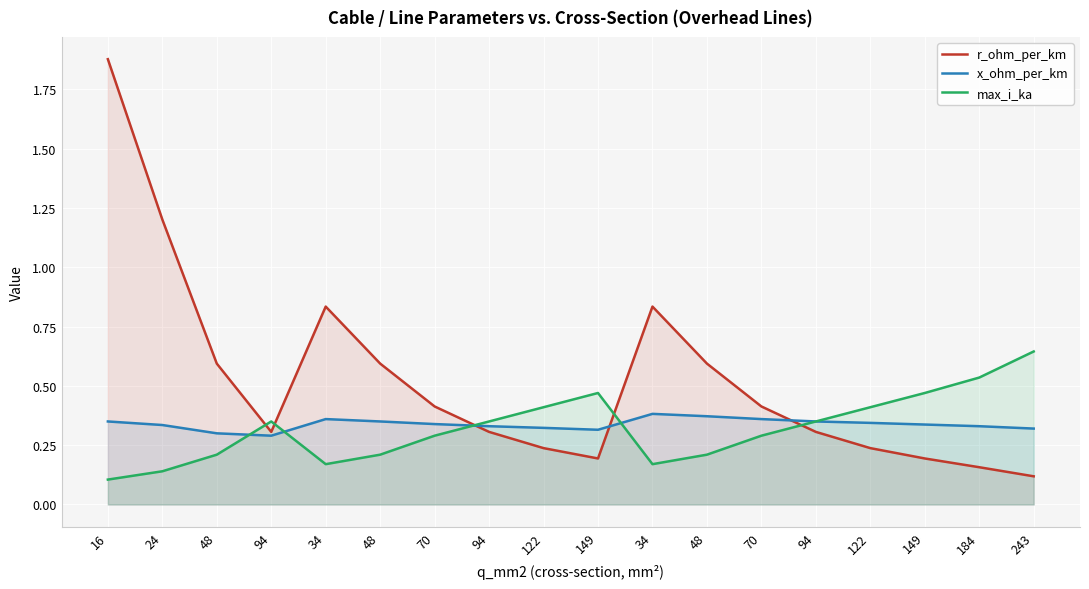

Reading left to right, what are all the values shown in this chart?

r_ohm_per_km: 16=1.9	24=1.2	48=0.6	94=0.3	34=0.8	48=0.6	70=0.4	94=0.3	122=0.2	149=0.2	34=0.8	48=0.6	70=0.4	94=0.3	122=0.2	149=0.2	184=0.2	243=0.1
x_ohm_per_km: 16=0.3	24=0.3	48=0.3	94=0.3	34=0.4	48=0.3	70=0.3	94=0.3	122=0.3	149=0.3	34=0.4	48=0.4	70=0.4	94=0.3	122=0.3	149=0.3	184=0.3	243=0.3
max_i_ka: 16=0.1	24=0.1	48=0.2	94=0.3	34=0.2	48=0.2	70=0.3	94=0.3	122=0.4	149=0.5	34=0.2	48=0.2	70=0.3	94=0.3	122=0.4	149=0.5	184=0.5	243=0.6